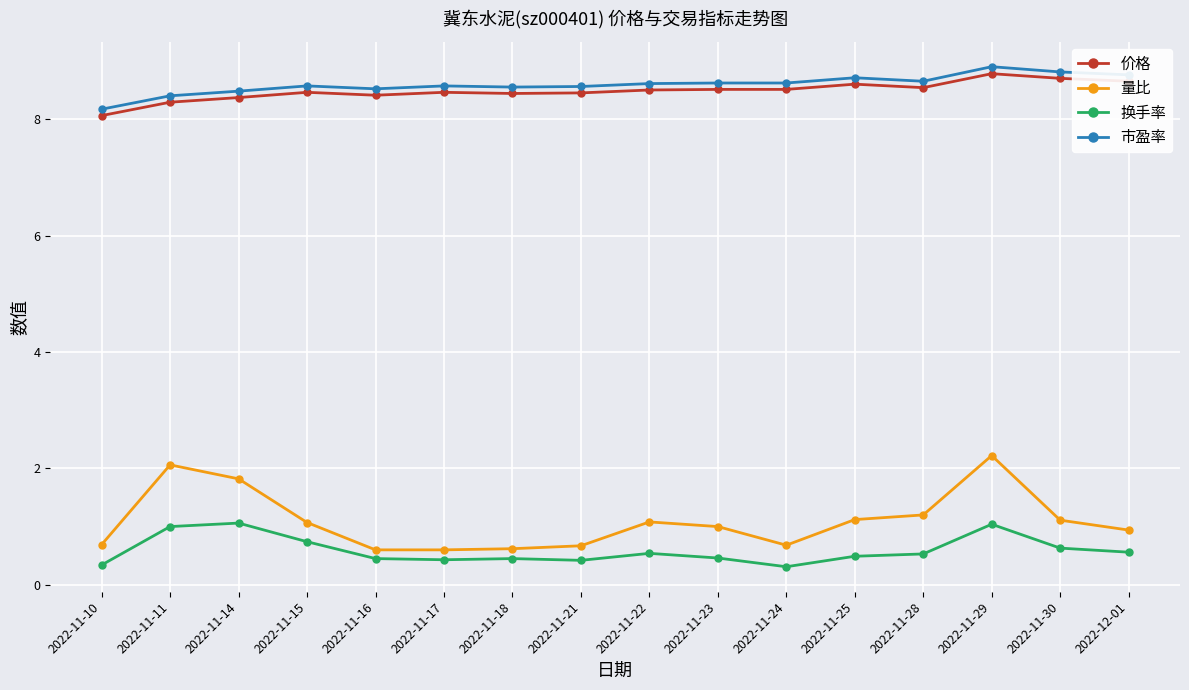

True or false: 换手率 and 市盈率 cross at least once.

False